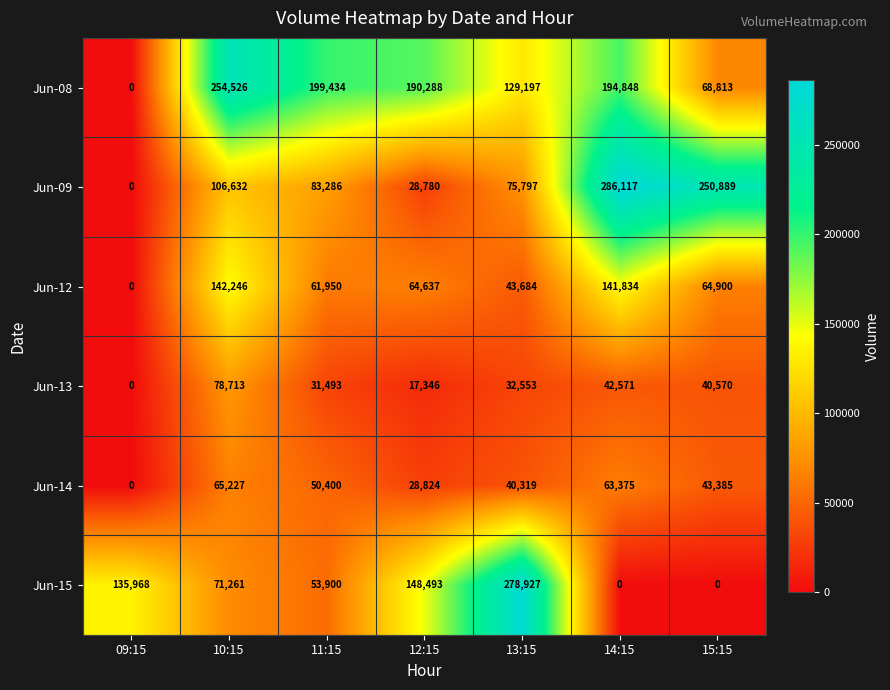

Rank the categories by Jun-12 value from lowest to highest.

09:15, 13:15, 11:15, 12:15, 15:15, 14:15, 10:15